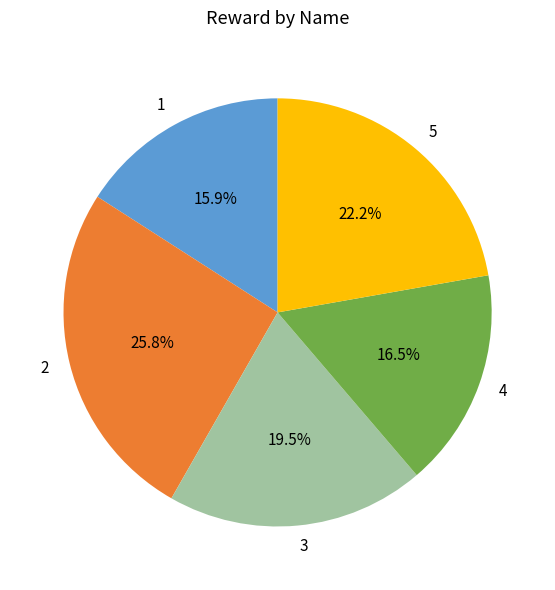

What percentage is the 1 slice, to the nearest percent?

16%